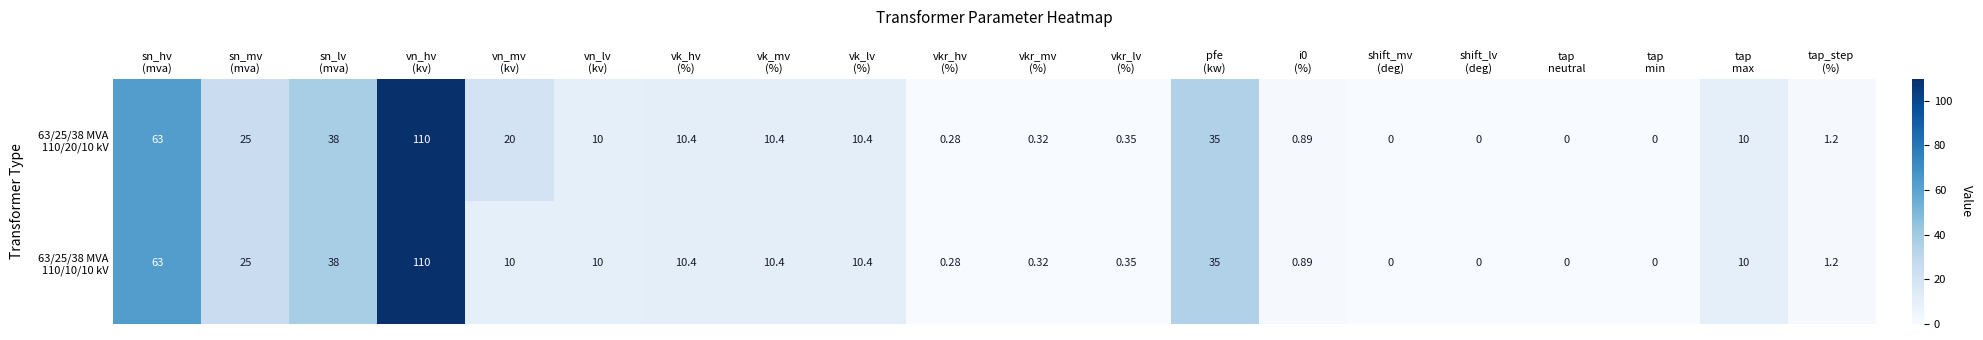

How many categories are shown in the chart?

20